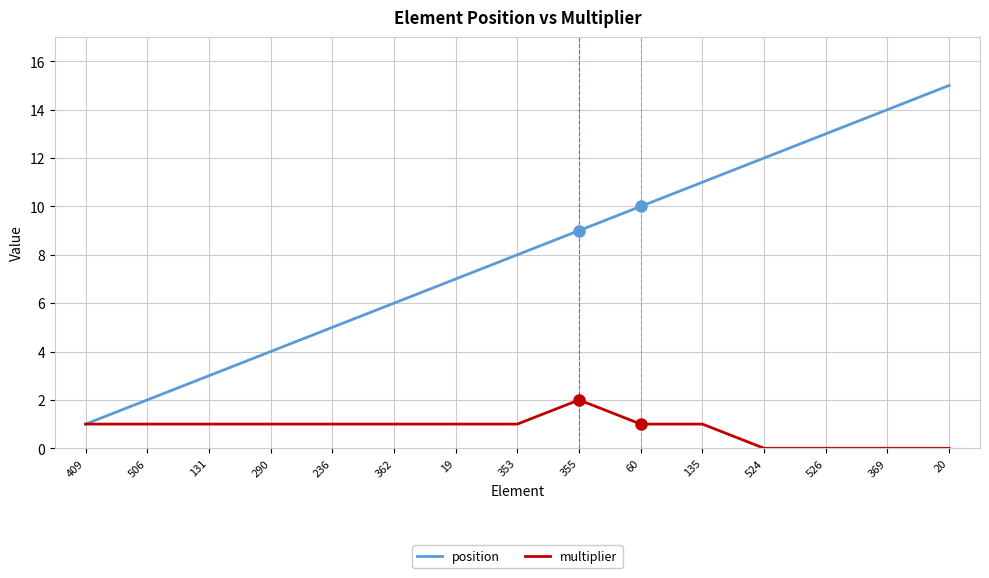

Which category has the highest value across all series?

20